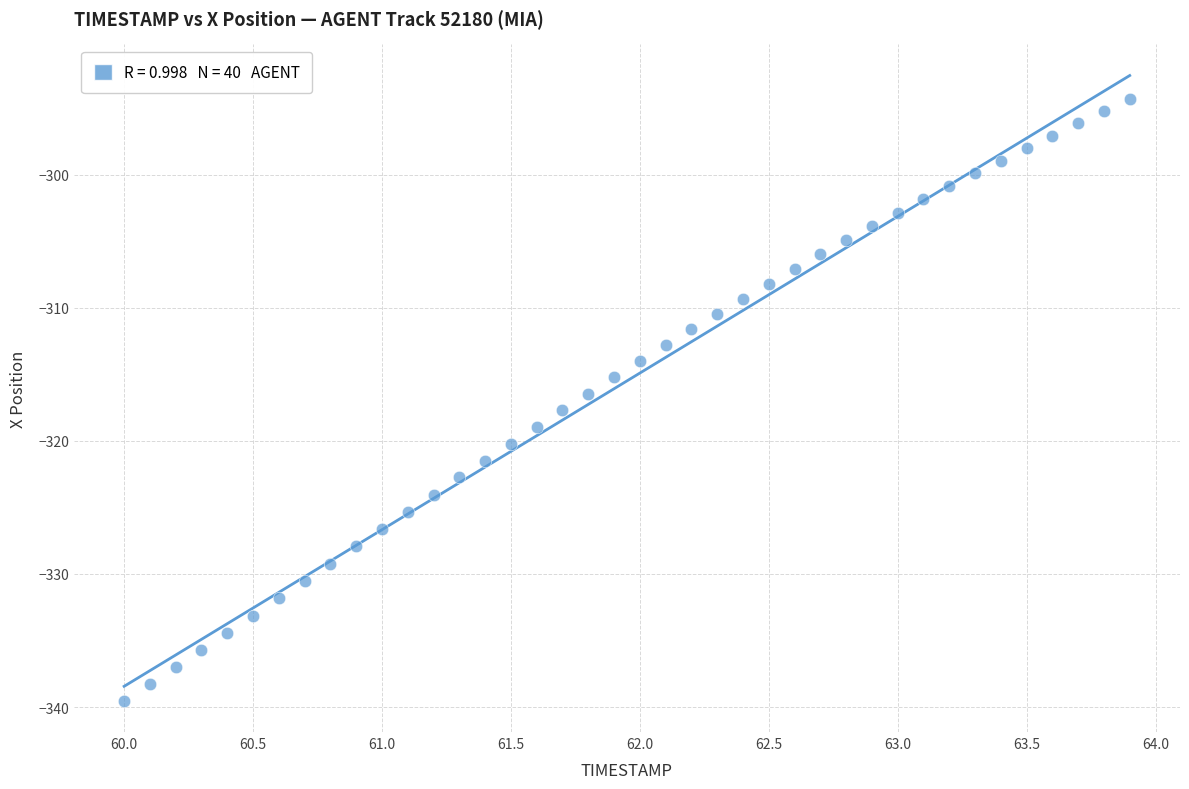

What is the range of Y values (max minus min)?

45.2